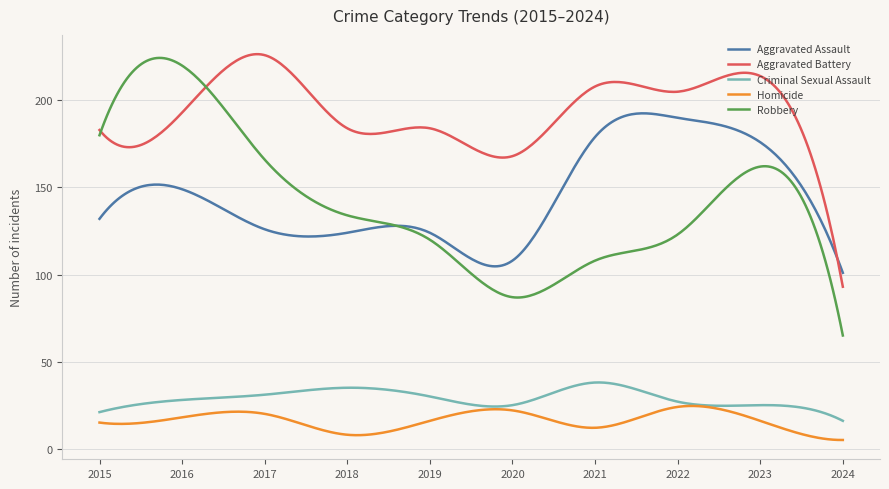

True or false: Homicide and Aggravated Assault intersect in this chart.

False